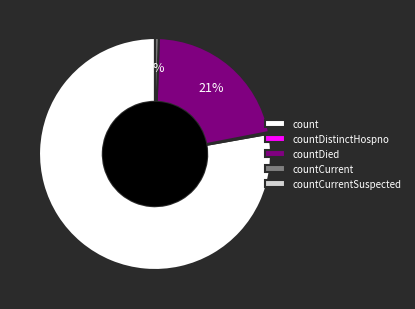

Is it true that count is 78% of the pie?

True